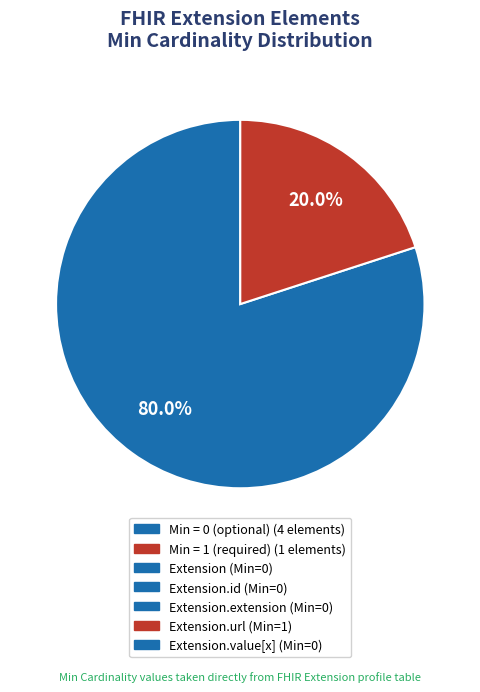

To the nearest percent, what is the difference between the largest and smallest slice percentages?

60%